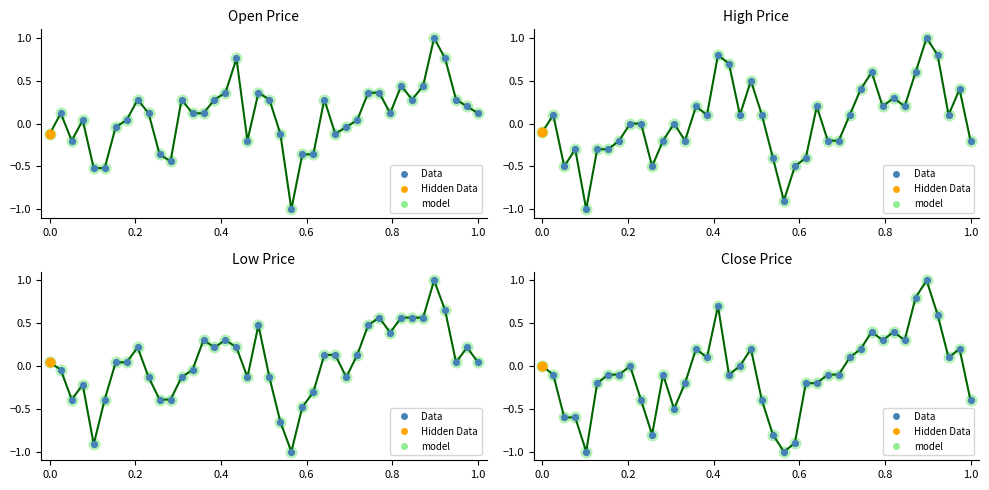

Is the value of Data at 15 greater than the value of model at 39?

Yes